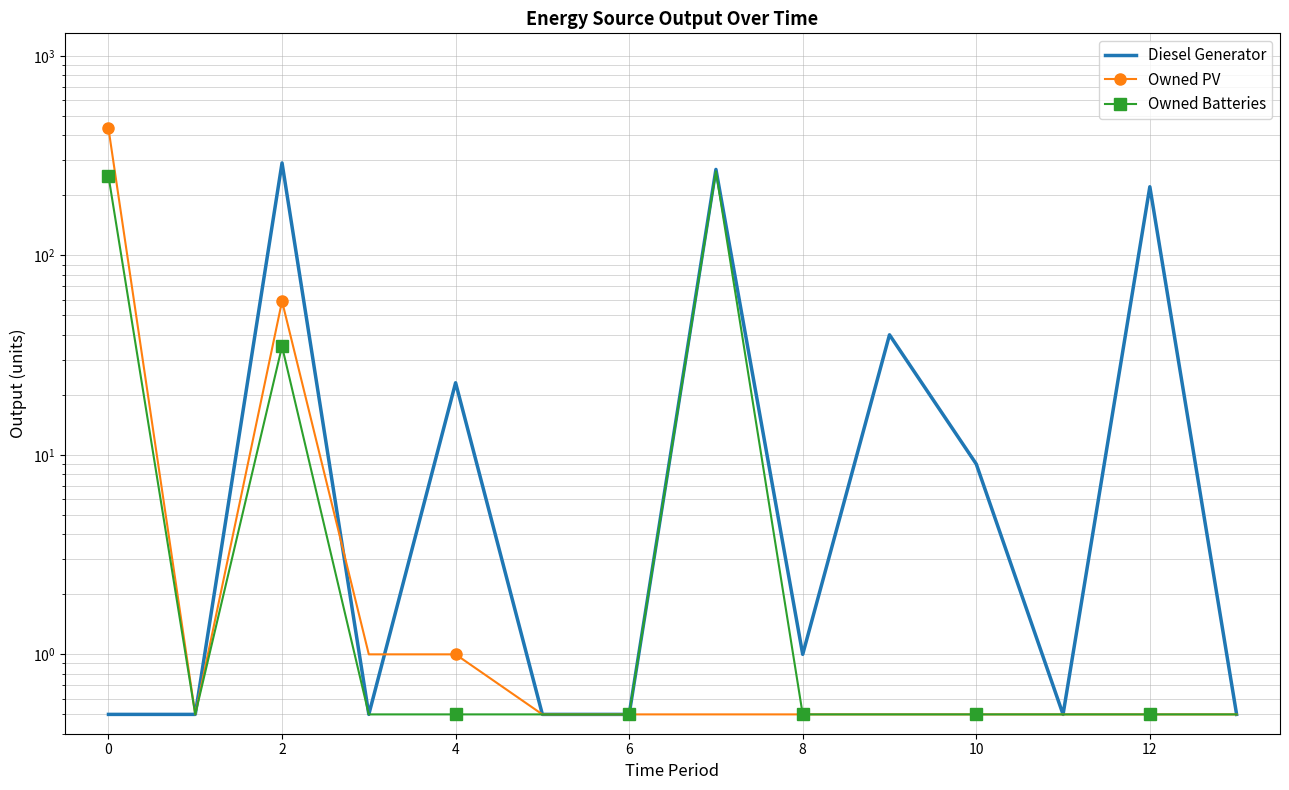

True or false: Owned Batteries and Owned PV cross at least once.

False